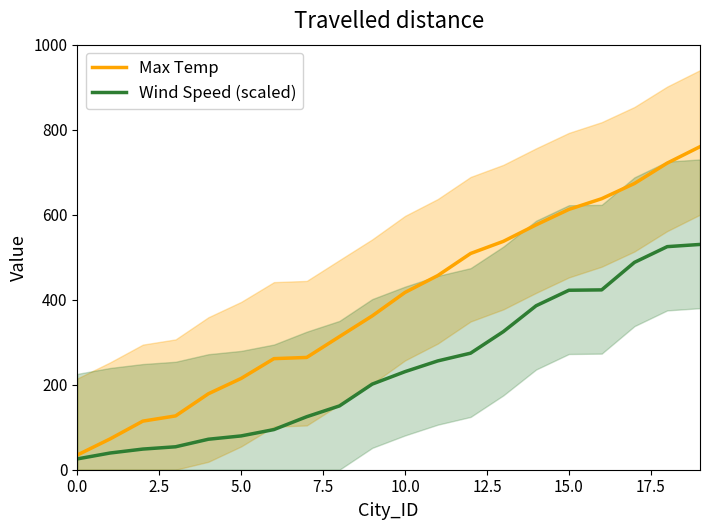

What is the maximum value for Wind Speed (scaled)?

530.0